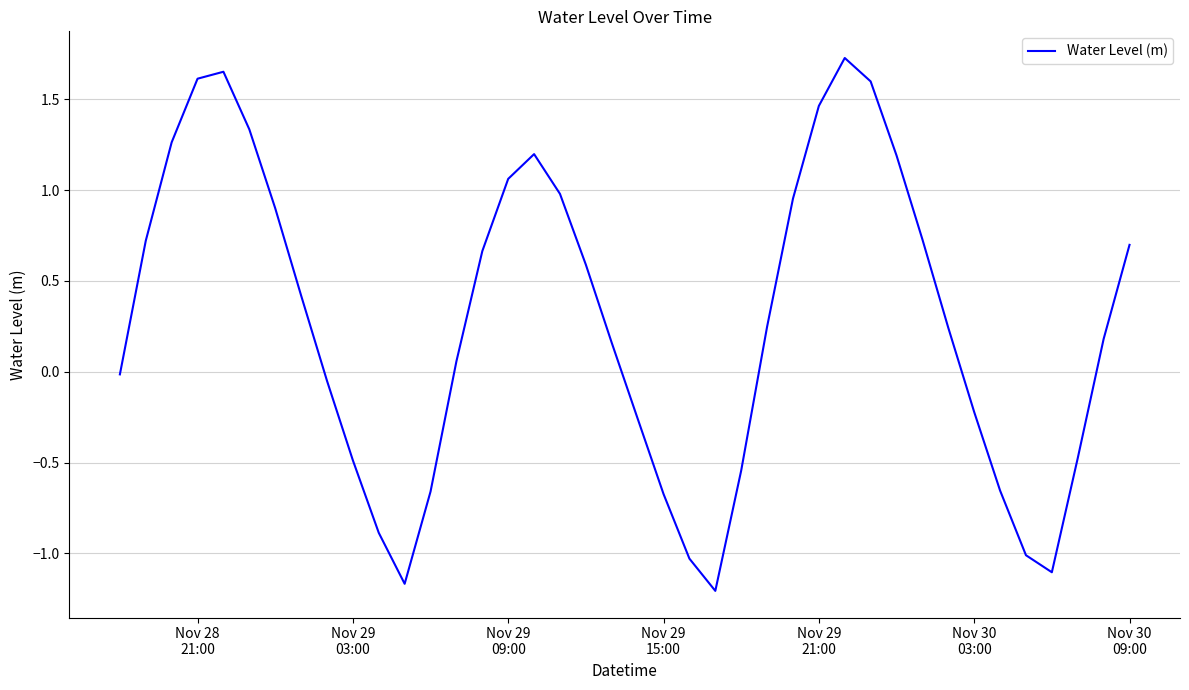

What is the difference between the maximum and minimum values?

2.9